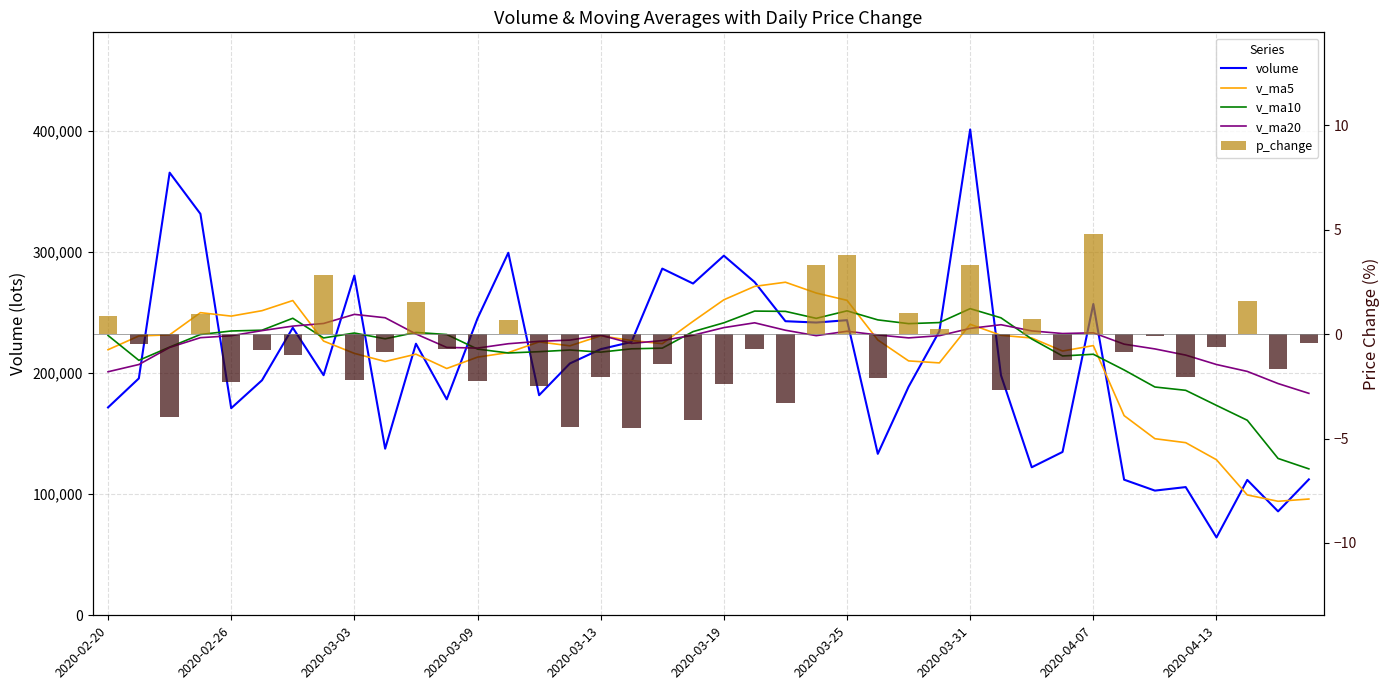

How many values in the v_ma10 series are below 228995?

20